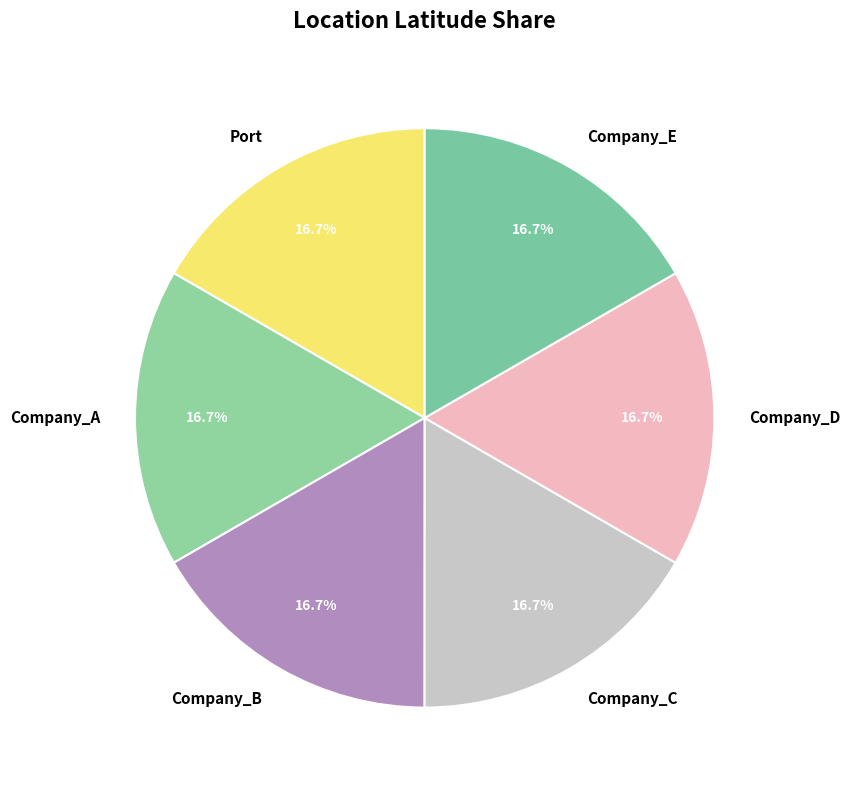

Is it true that Company_D is 5% of the pie?

False